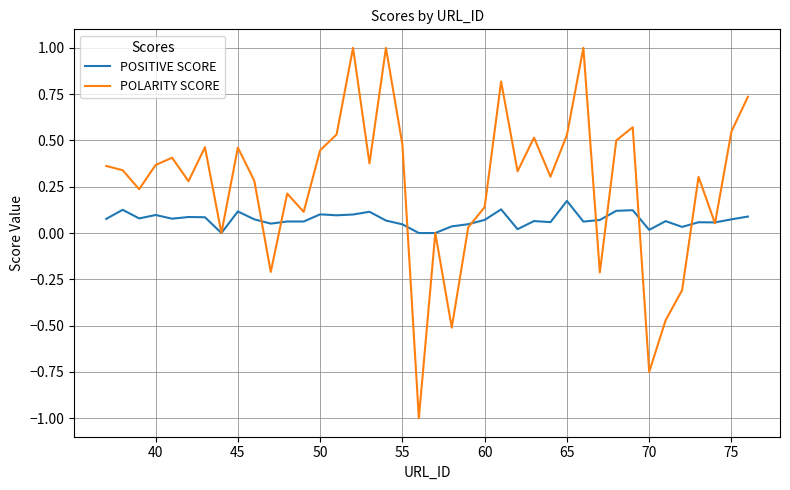

True or false: POSITIVE SCORE and POLARITY SCORE intersect in this chart.

True